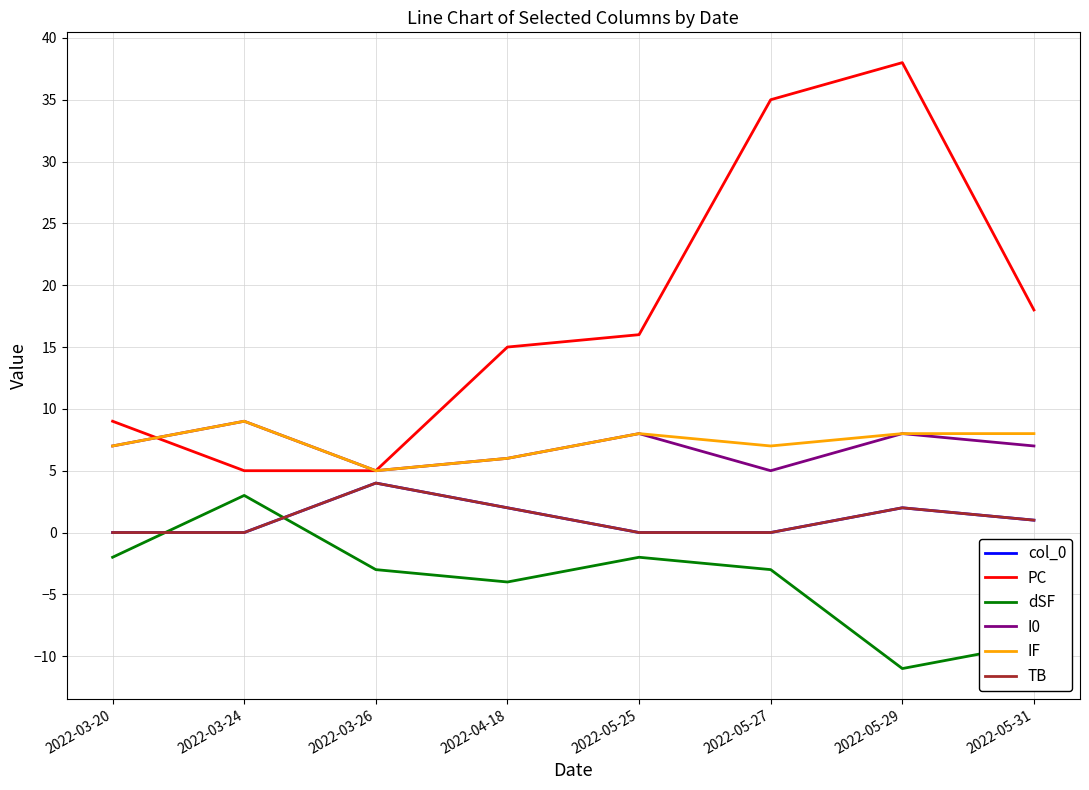

Is this an area chart (filled region under the line)?

No